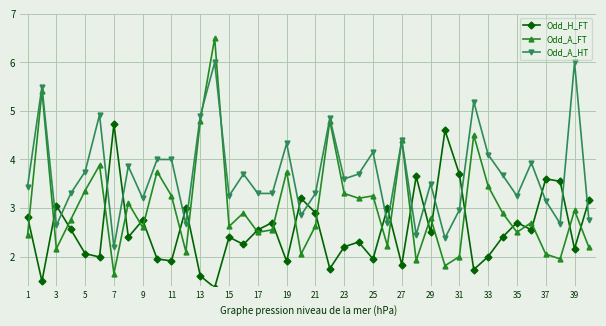

What is the maximum value shown in the chart?

6.5